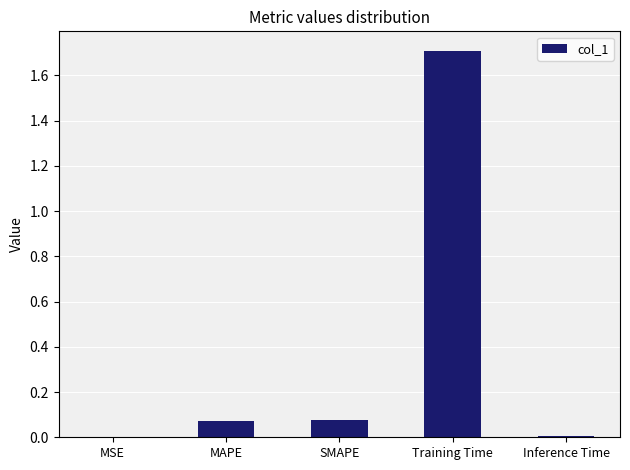

What is the change in value from SMAPE to Training Time?

+1.6